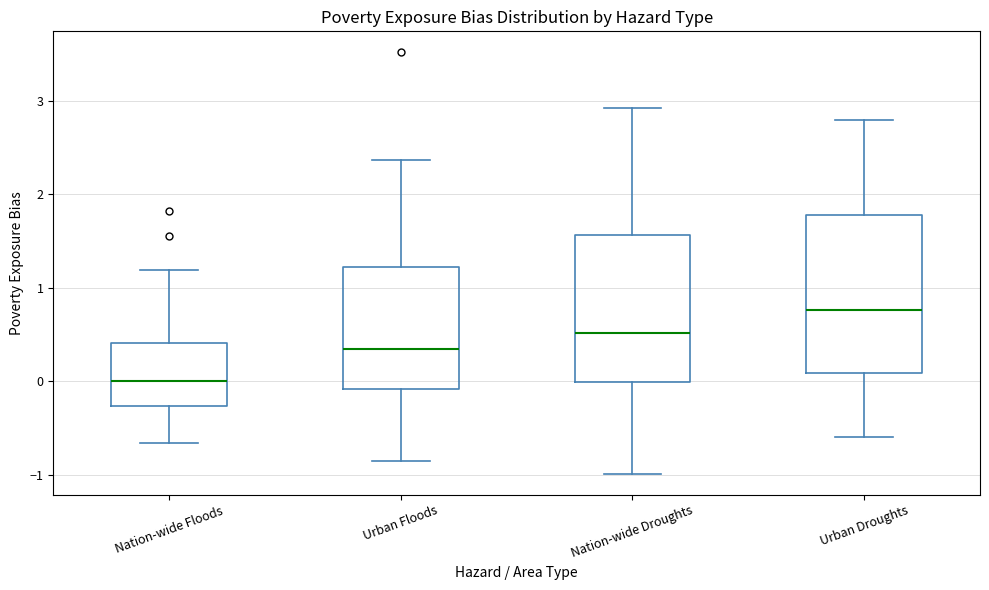

Reading left to right, transcribe this box plot: for each box, give where its median line is, the range the box spans, and where its two whiskers end, as read against the y-axis. The values are not printed on the chart, so give them approximately, as read against the axis.

Nation-wide Floods: median 0.0, box -0.3 to 0.4, whiskers -0.7 to 1.2
Urban Floods: median 0.3, box -0.1 to 1.2, whiskers -0.8 to 2.4
Nation-wide Droughts: median 0.5, box 0.0 to 1.6, whiskers -1.0 to 2.9
Urban Droughts: median 0.8, box 0.1 to 1.8, whiskers -0.6 to 2.8